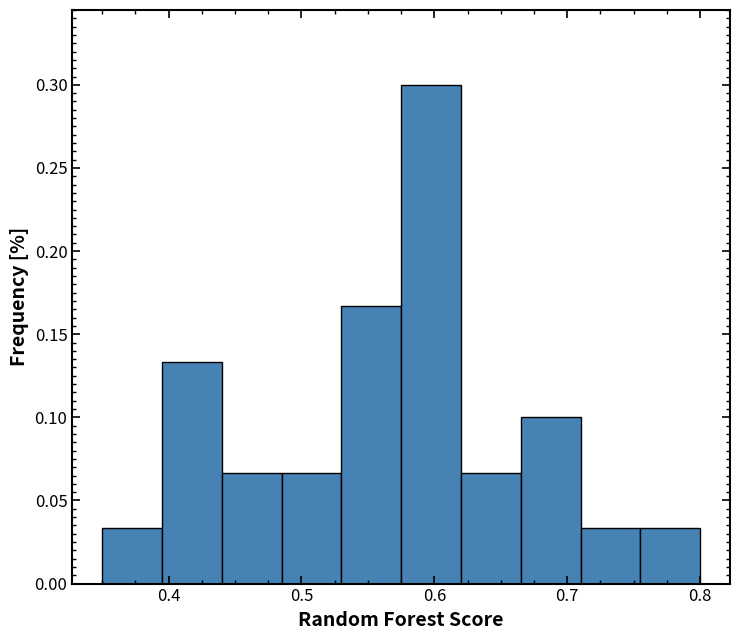

Reading left to right, transcribe this chart: for each bar, give the range it covers on the x-axis and its height. Neither the bar edges nor the heights are printed on the chart, so give them approximately, as read against the axes.

0.350 to 0.395: 0.035
0.395 to 0.440: 0.135
0.440 to 0.485: 0.065
0.485 to 0.530: 0.065
0.530 to 0.575: 0.165
0.575 to 0.620: 0.300
0.620 to 0.665: 0.065
0.665 to 0.710: 0.100
0.710 to 0.755: 0.035
0.755 to 0.800: 0.035